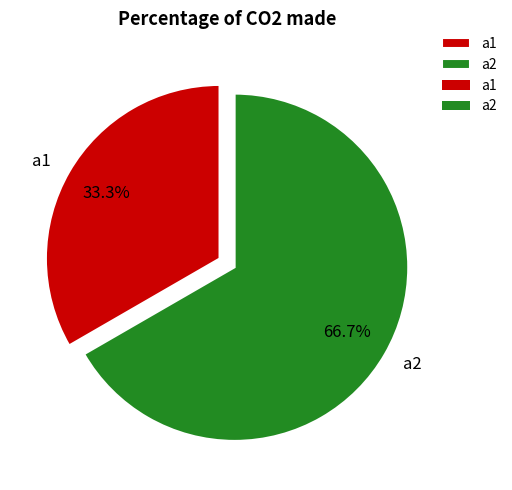

How many slices are in this pie chart?

2